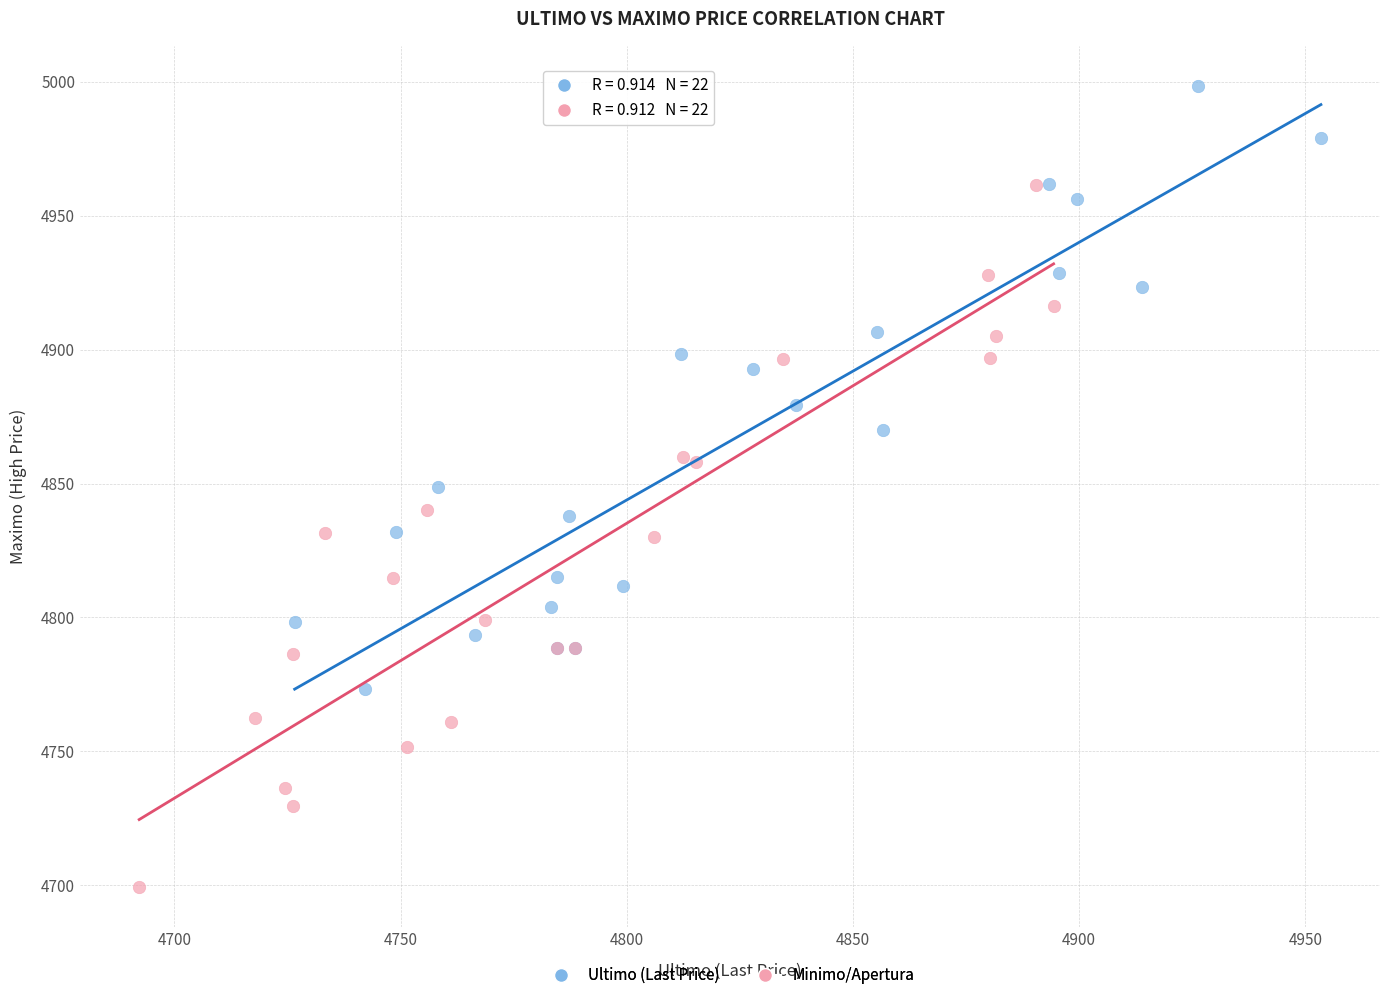

Which series reaches the minimum Y coordinate?

Minimo/Apertura